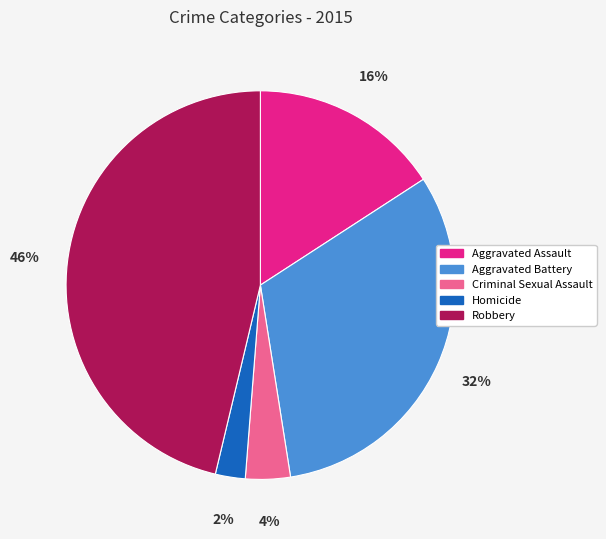

Combined, do Criminal Sexual Assault and Aggravated Assault account for over 50%?

No